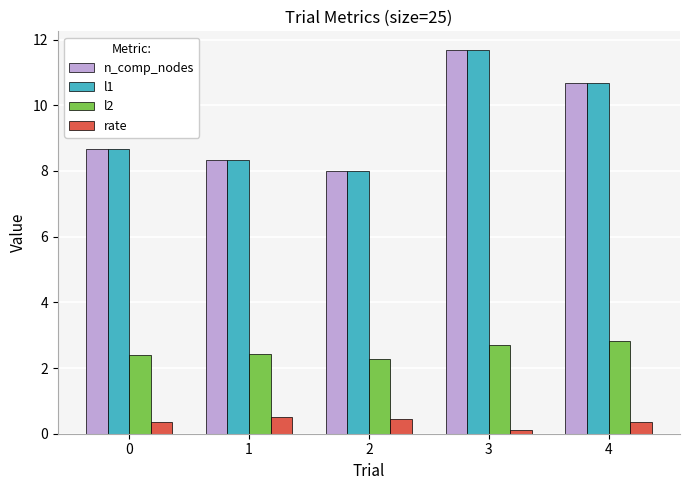

At which category is the sum across all series the highest?

3